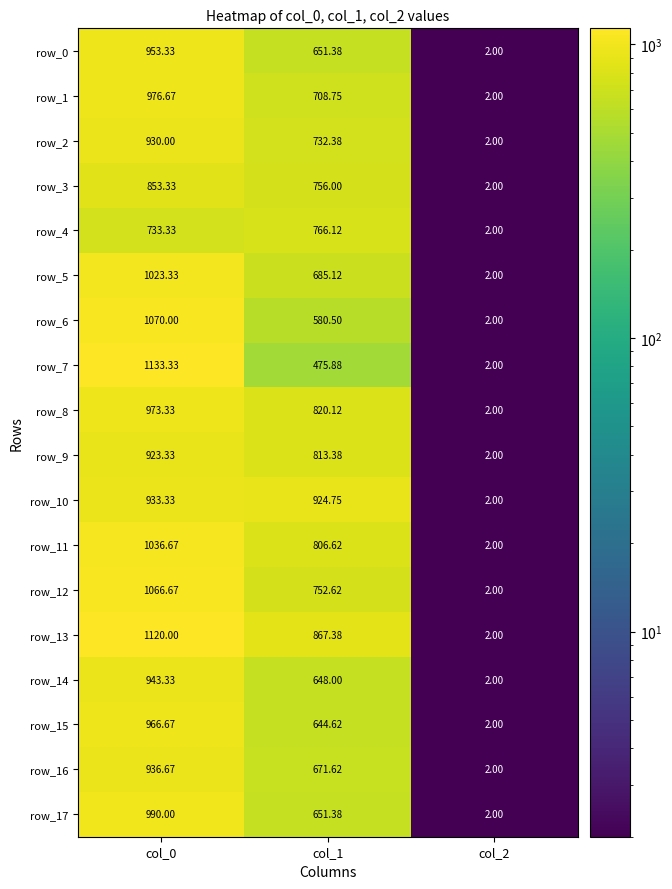

At how many categories does at least one series exceed 360?

2